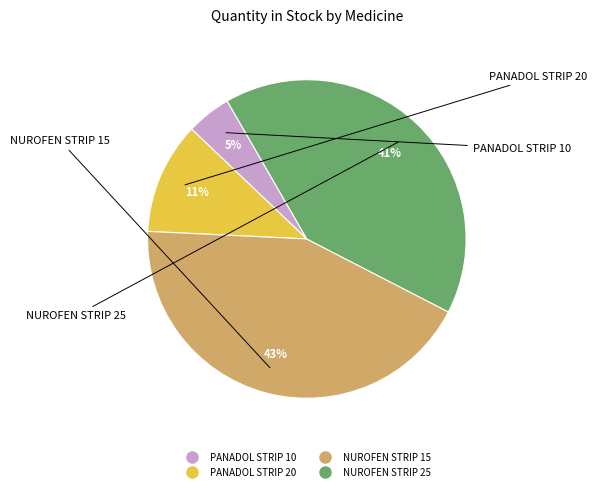

What is the ratio of the value at PANADOL STRIP 20 to the value at NUROFEN STRIP 15?

0.3